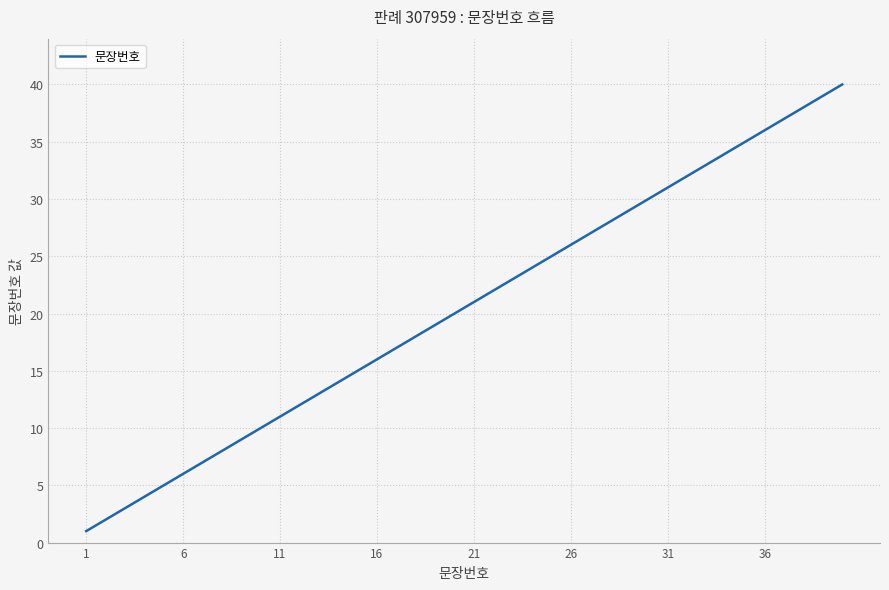

What is the difference between the maximum and minimum values?

39